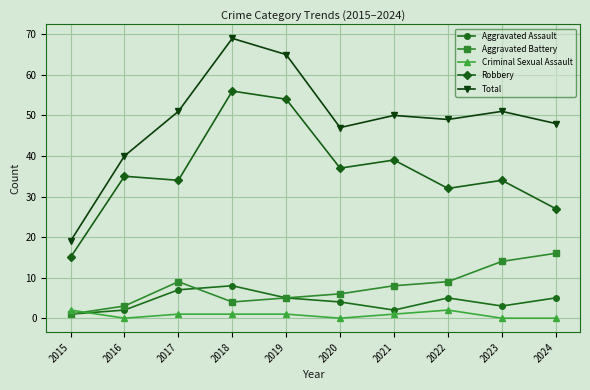

At which category does Total reach its first local peak?

2018